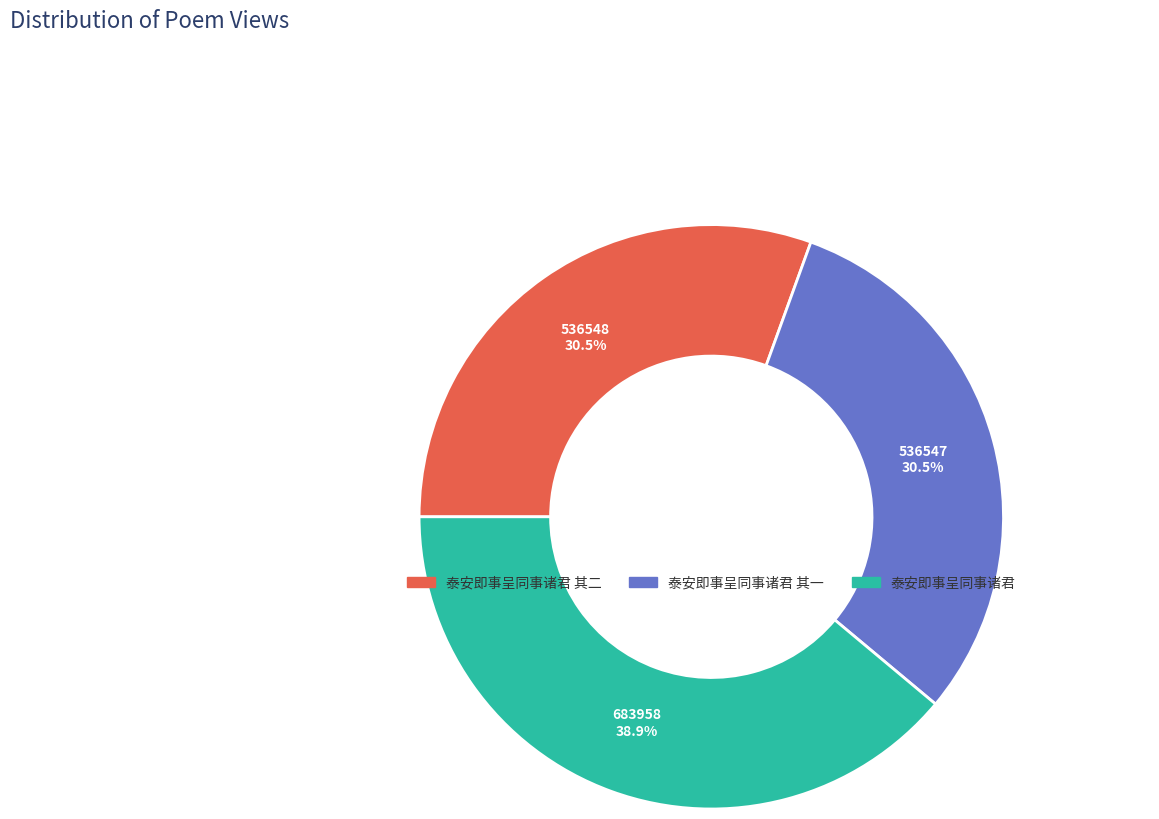

How many segments does this pie chart have?

3